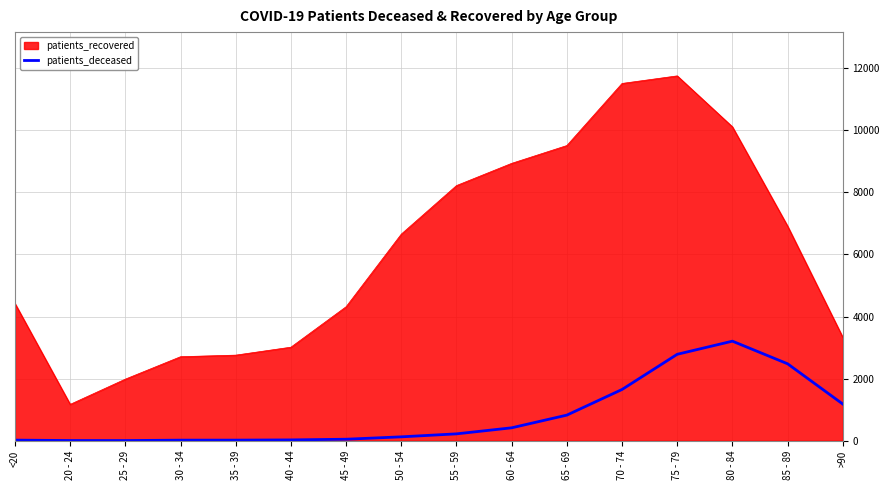

Which series has the largest range (max minus min)?

patients_recovered